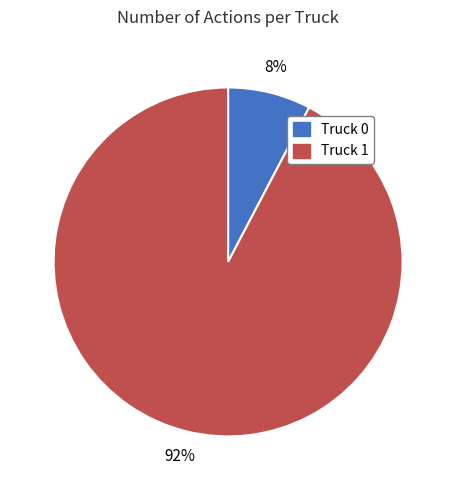

Do Truck 0 and Truck 1 together represent more than half of the pie?

Yes